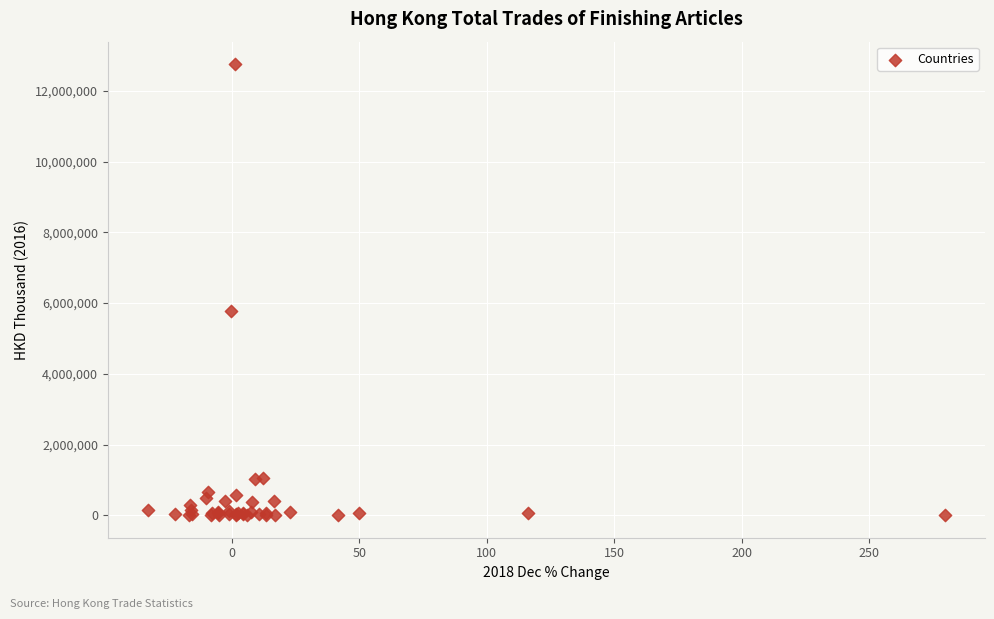

What Y value in the scatter plot is closest to 6377707?

5776105.5